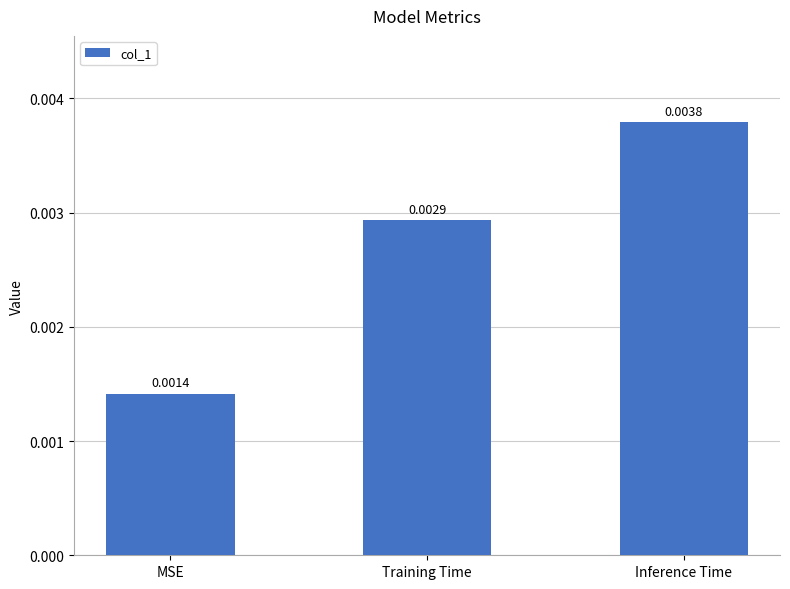

Count the values in the range 0 to 1.

3